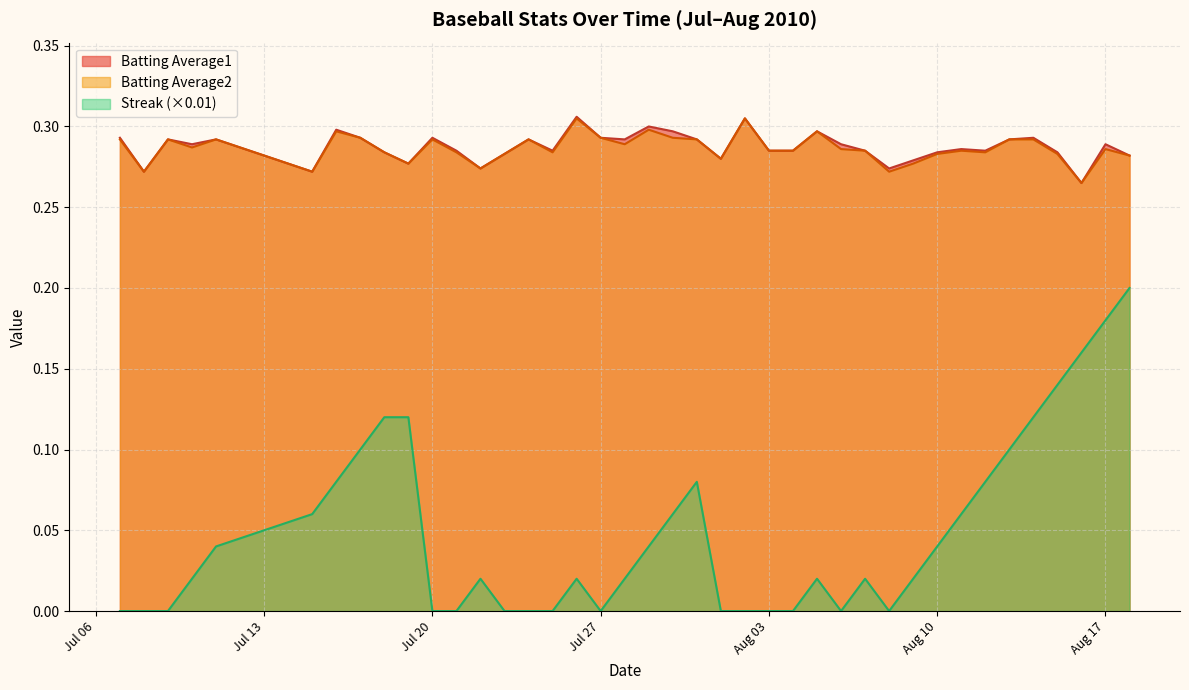

Which series has the widest spread of values?

Streak (×0.01)